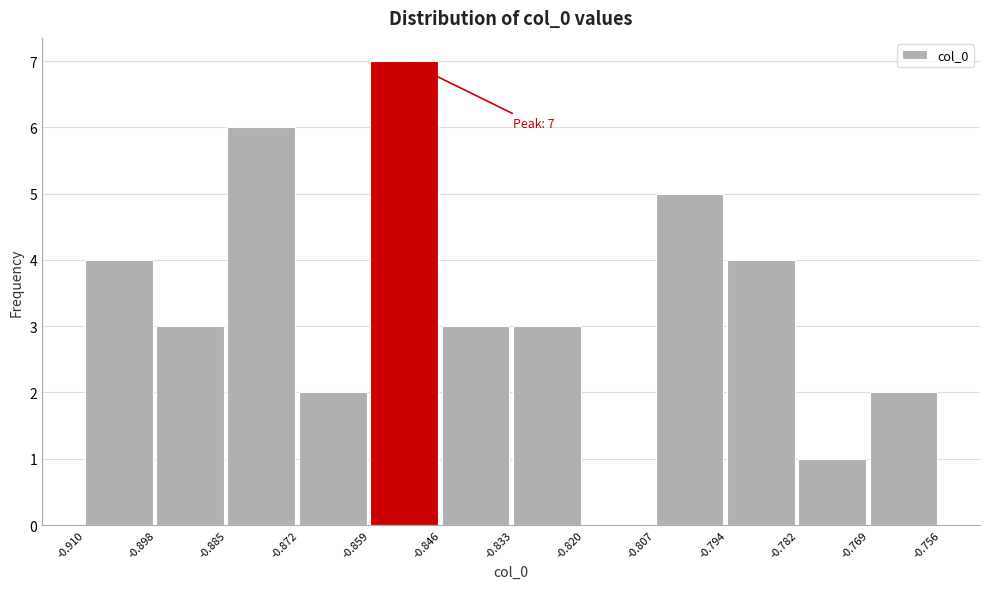

Over which range of the x-axis is the bar tallest?

-0.859 to -0.846